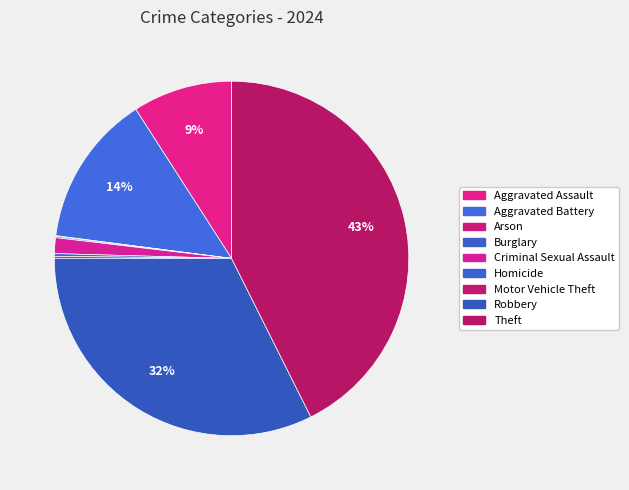

True or false: Criminal Sexual Assault accounts for 1% of the total.

True